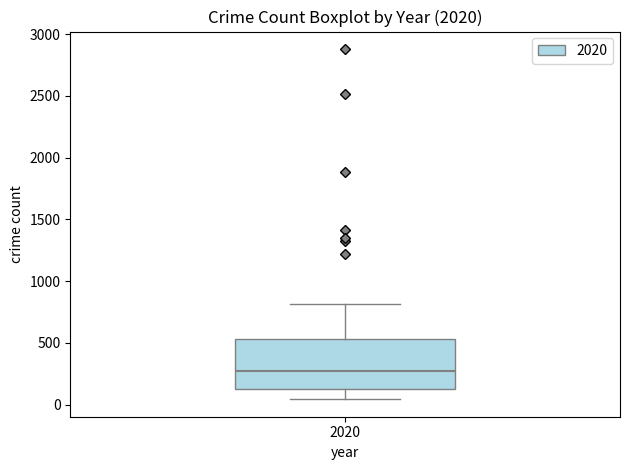

Transcribe this box plot: give where the median line is, the range the box spans, and where the two whiskers end, as read against the y-axis. The values are not printed on the chart, so give them approximately, as read against the axis.

median 250, box 150 to 550, whiskers 50 to 800